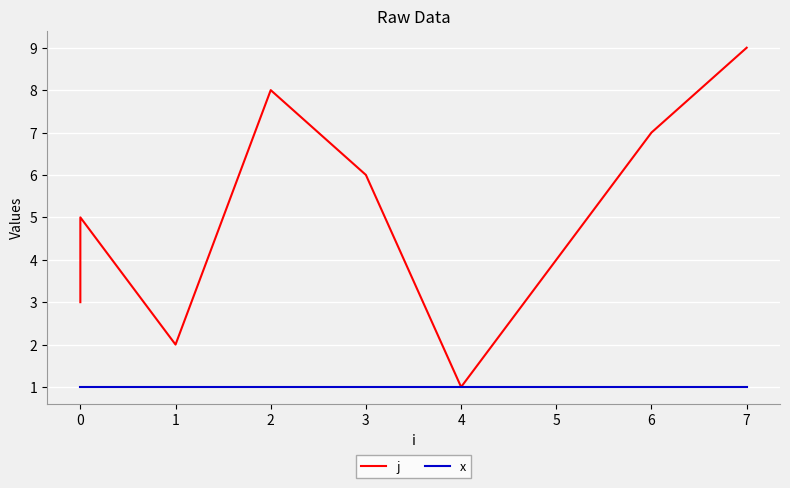

Is the value of x at 3 greater than the value of j at 0?

No